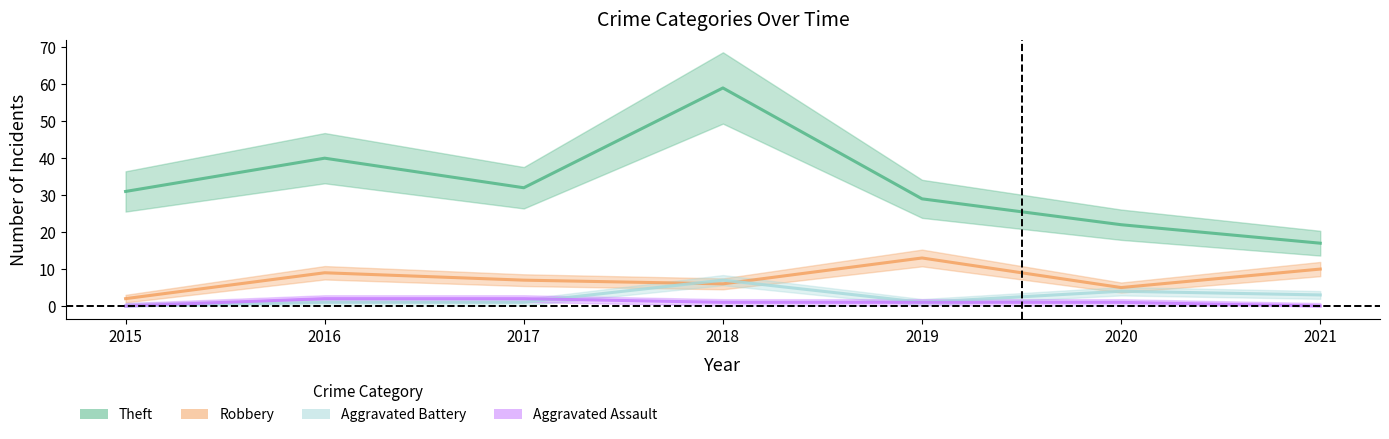

At which label does Theft first exceed 31?

2016